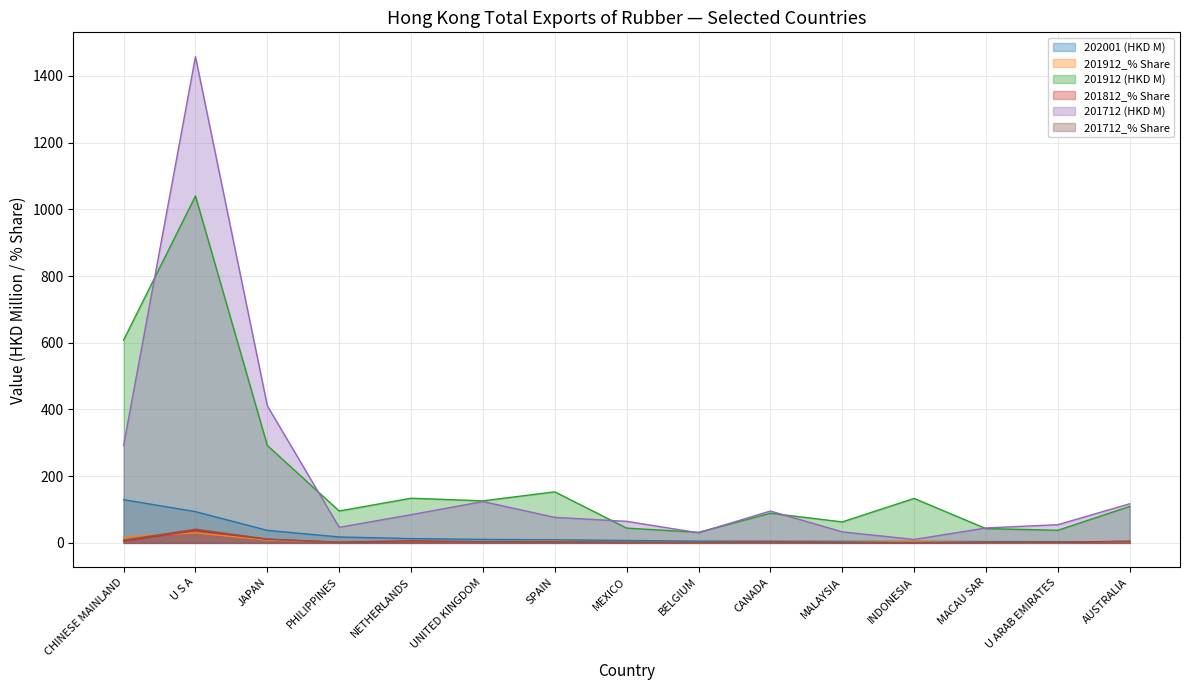

Where do 201812_% Share and 201712_% Share first cross each other?

JAPAN and PHILIPPINES